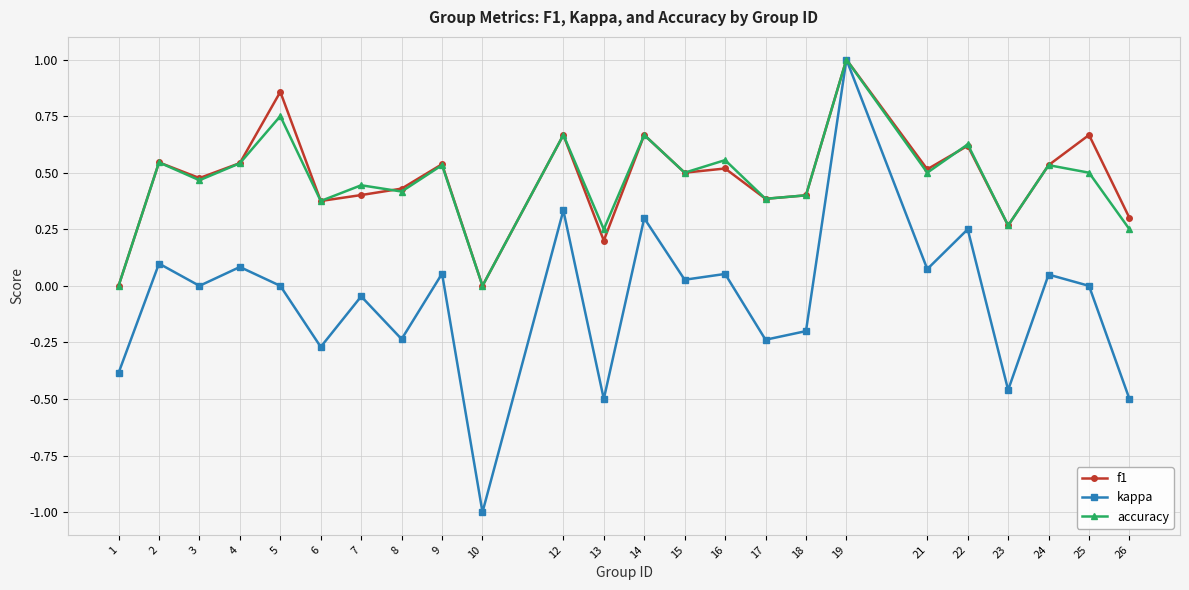

What is the smallest value displayed?

-1.0